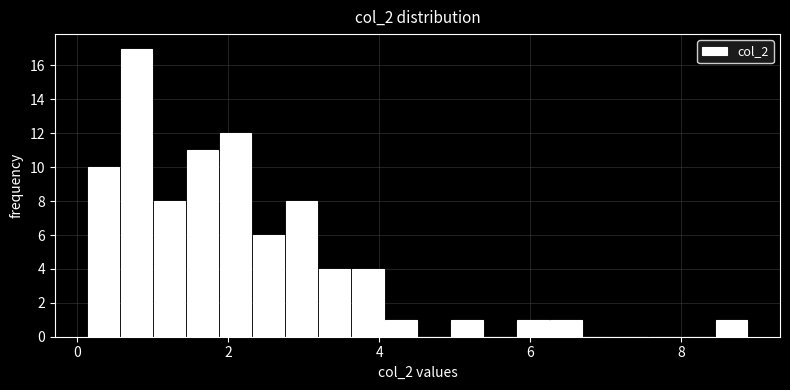

Around what value on the x-axis is the tallest bar? Give the approximate position of its centre, as read against the axis.

0.8